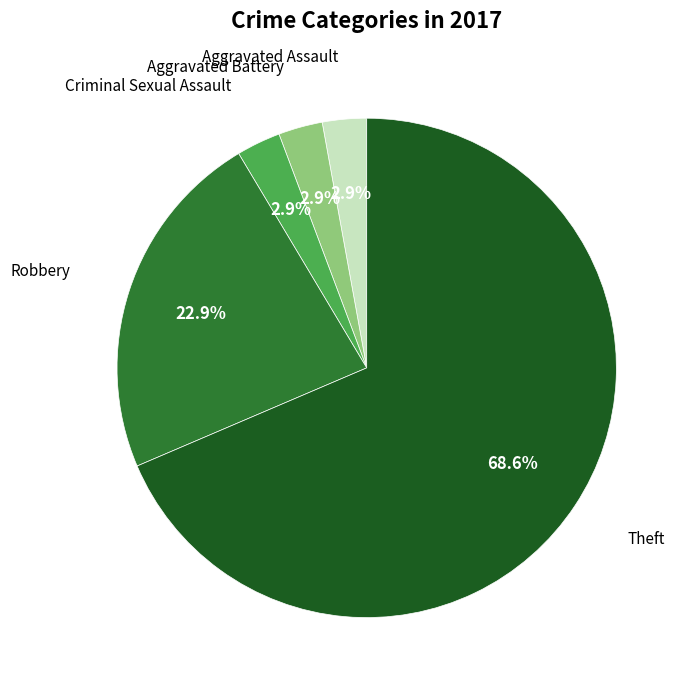

Is there a majority slice in this chart?

Yes